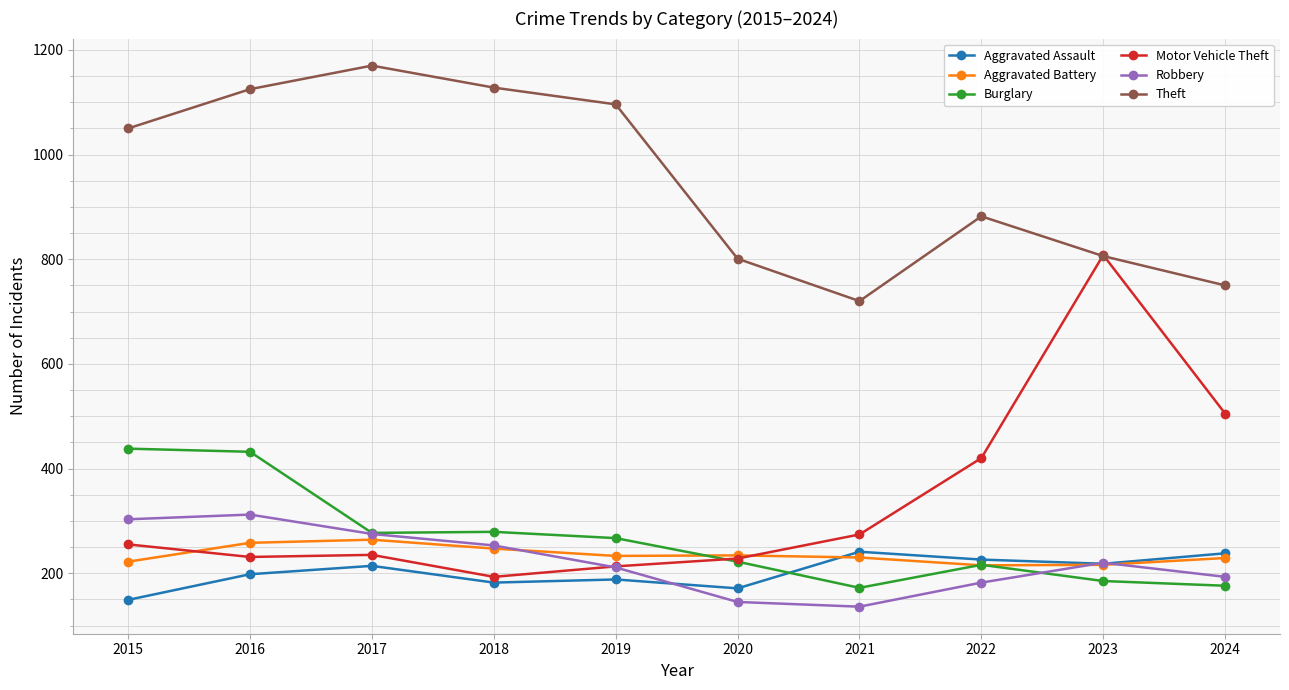

What is the value of the Theft point at the 6th from the left?

801